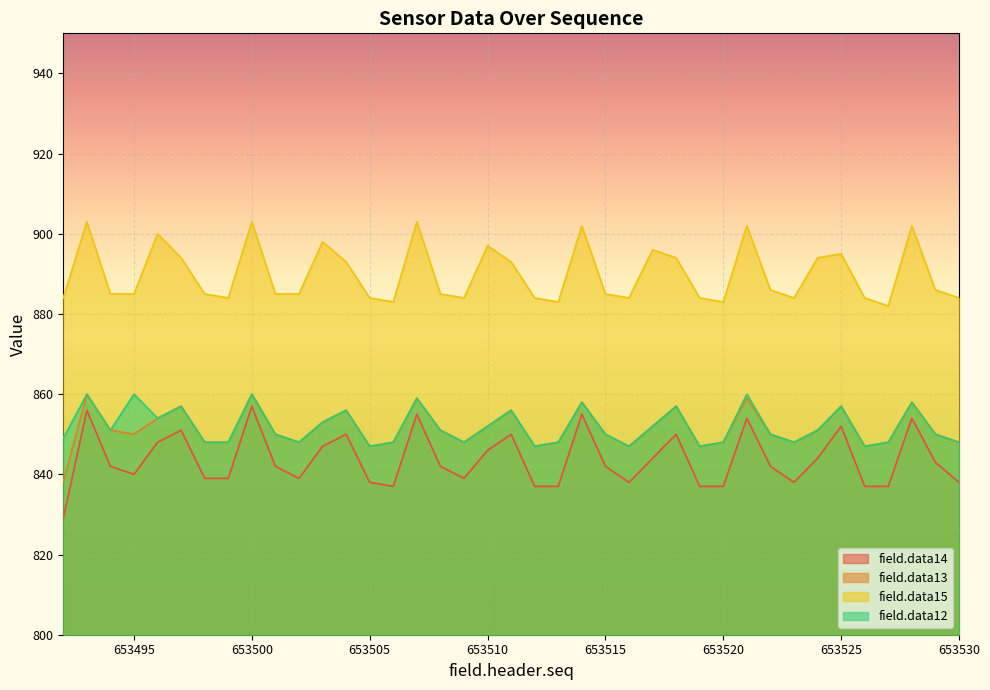

True or false: field.data12 and field.data14 cross at least once.

False